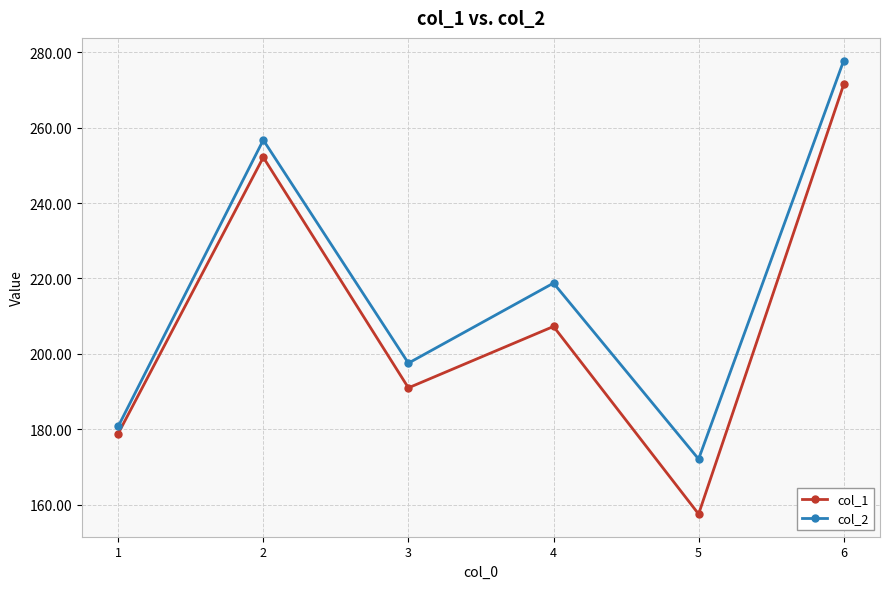

Which series has the largest total across all categories?

col_2